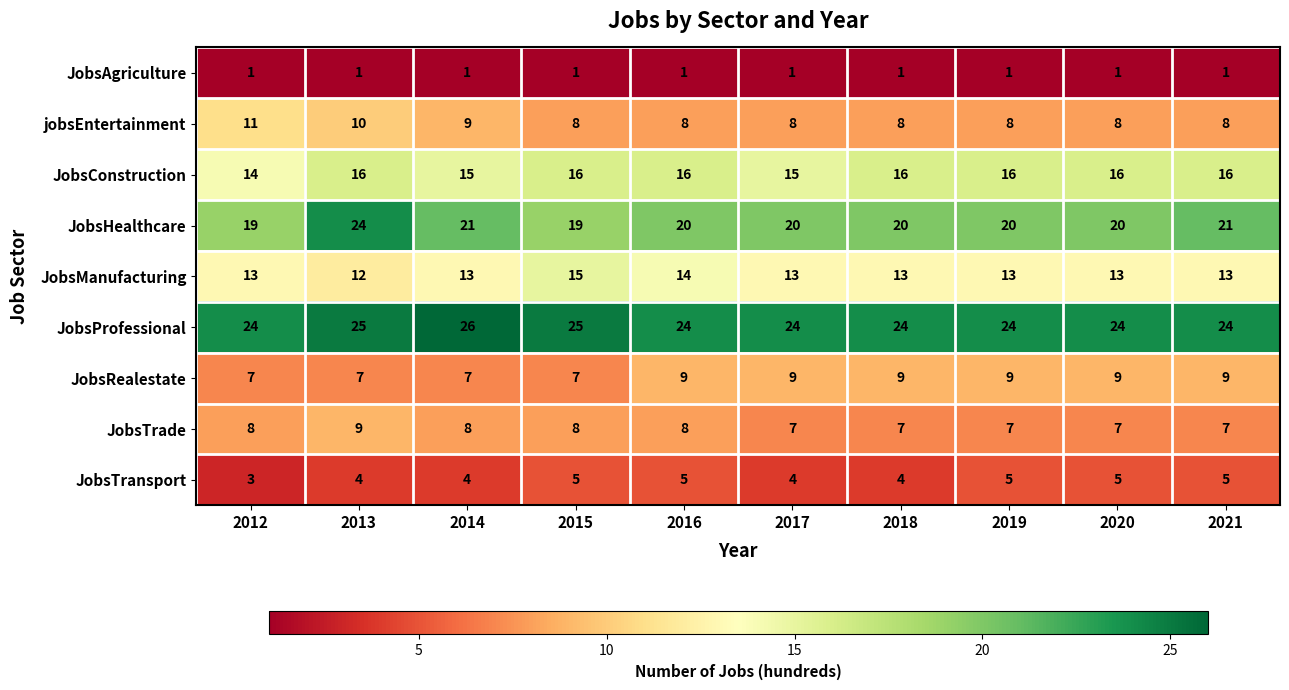

Is the value of JobsConstruction at 2019 greater than the value of jobsEntertainment at 2012?

Yes